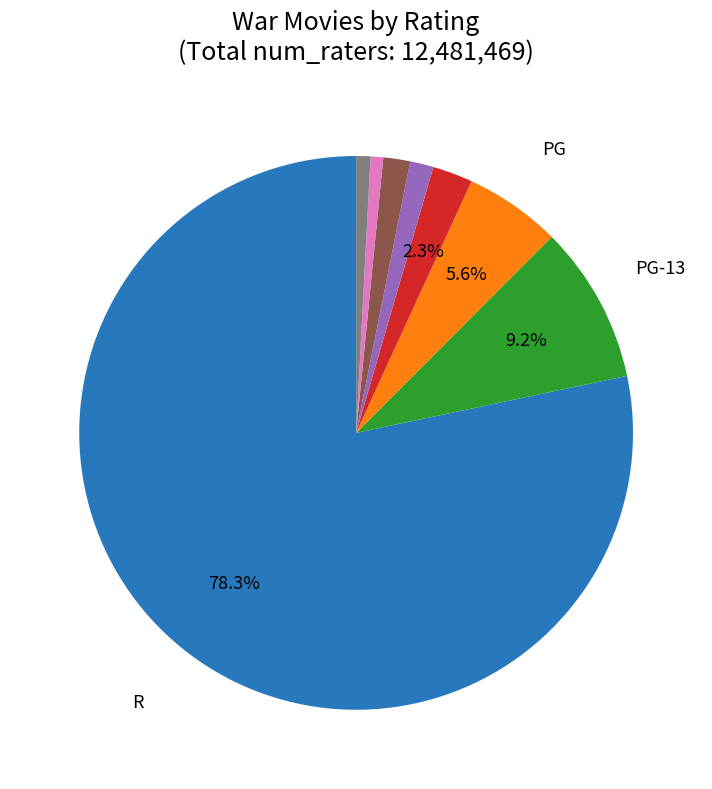

Is there any slice that represents more than half of the pie?

Yes